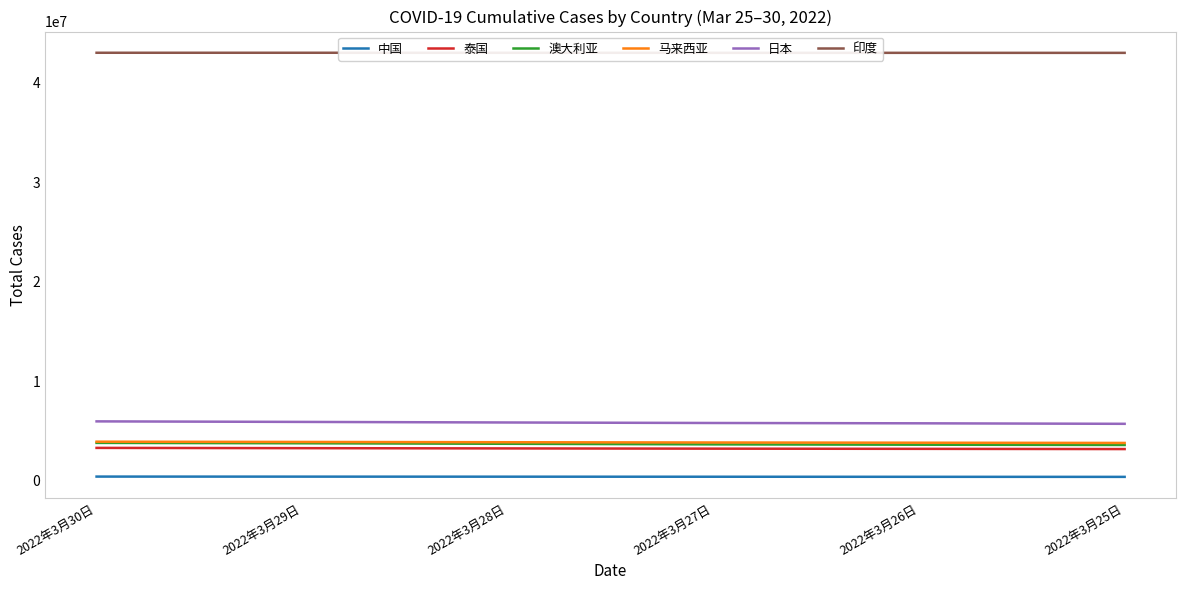

True or false: 中国 and 澳大利亚 cross at least once.

False